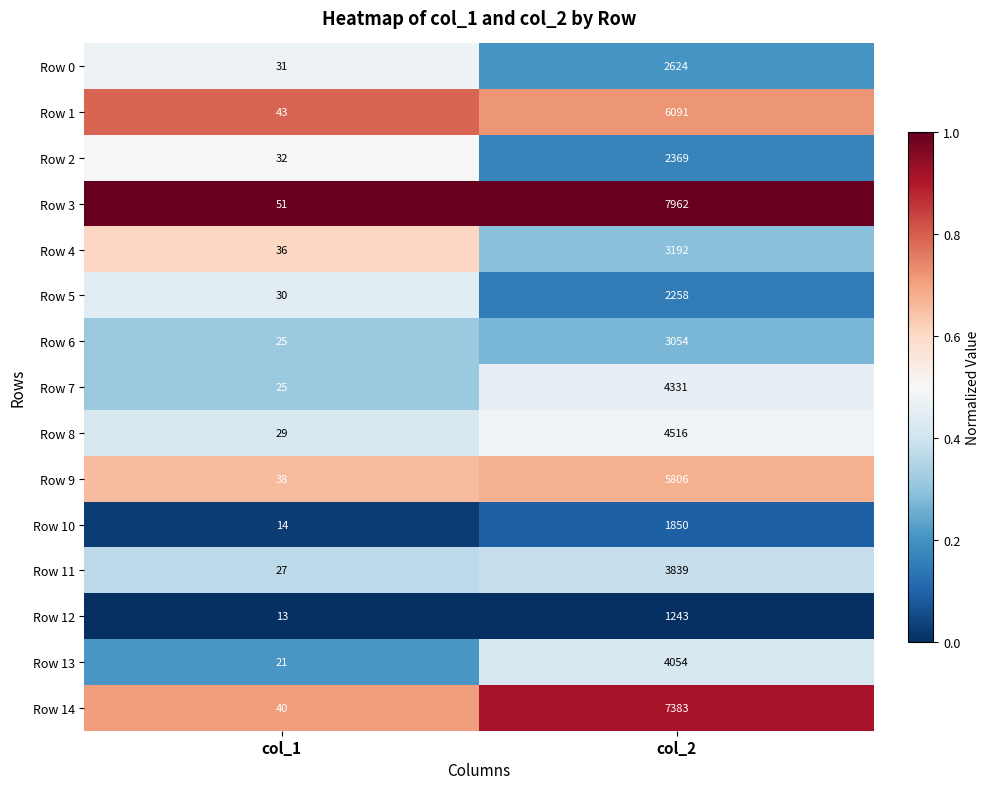

Which series changed the most between col_1 and col_2?

Row 3